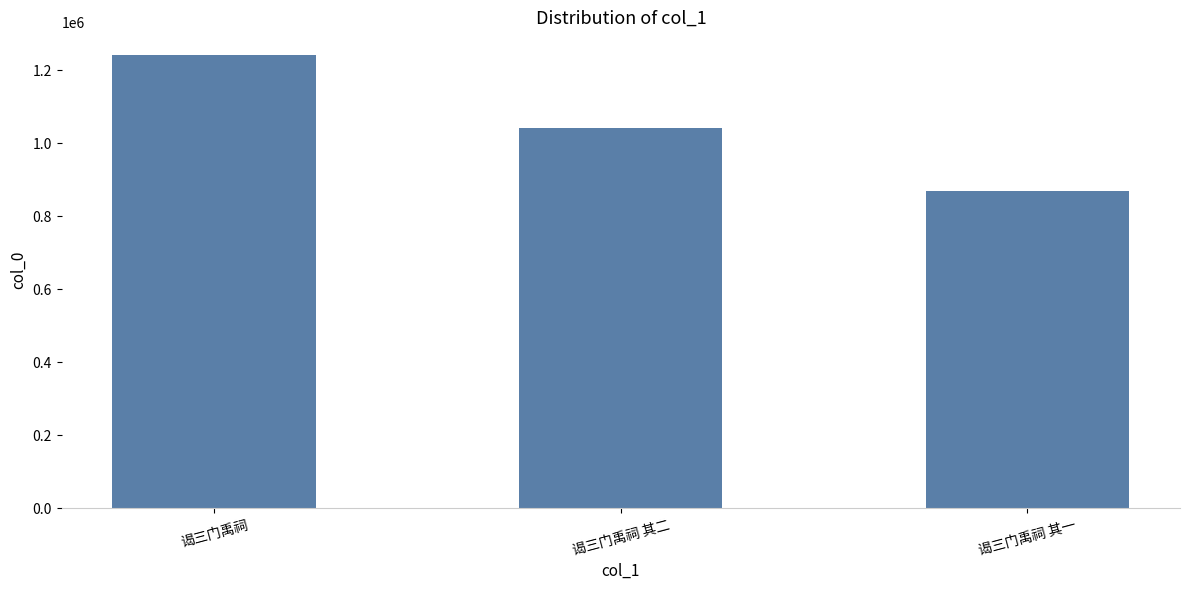

Is it true that the value at 谒三门禹祠 其一 is 870210?

True